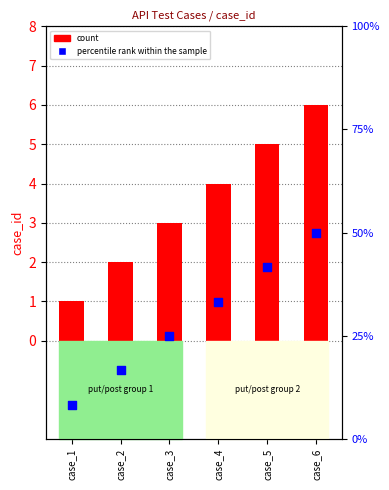

Which series has the largest Y range (max minus min)?

percentile rank within the sample